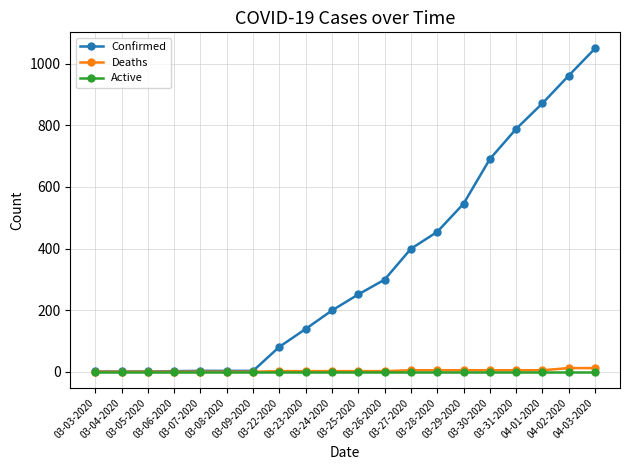

Is it true that Deaths equals 5 at 03-28-2020?

True